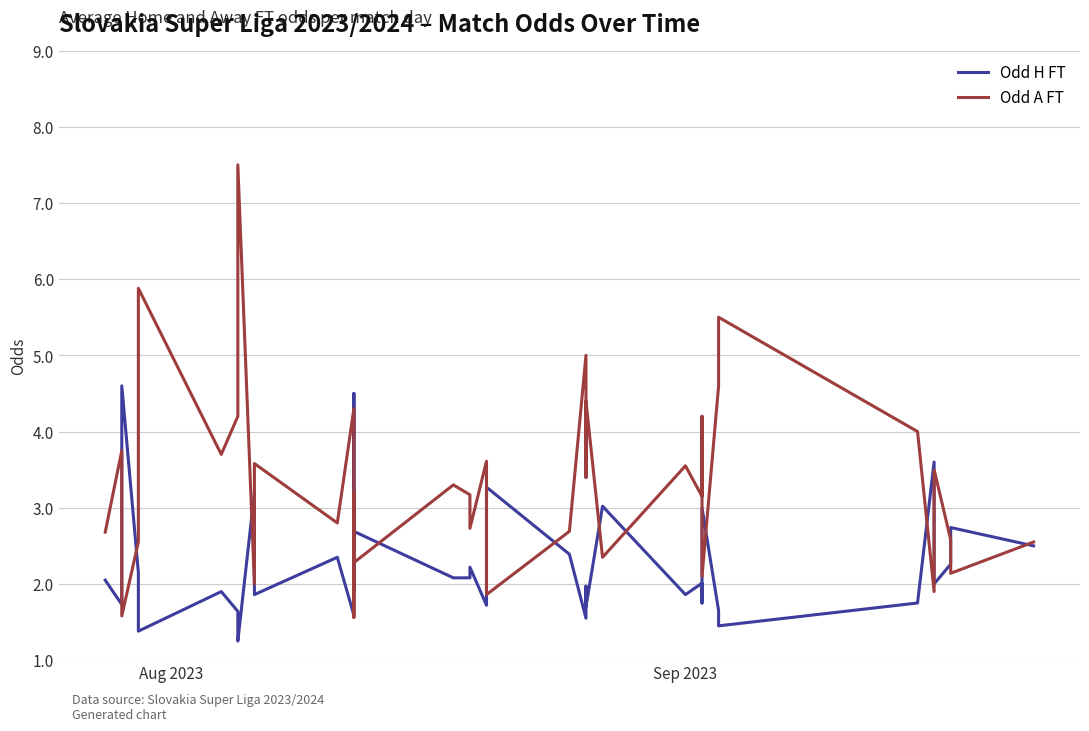

How many lines are shown in the chart?

2